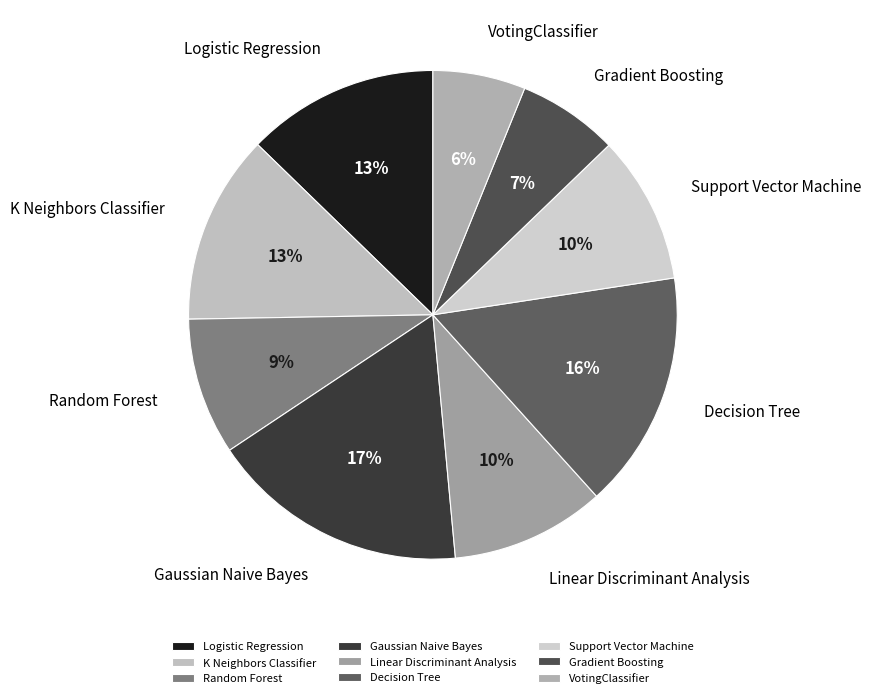

Does Support Vector Machine represent more than half of the total?

No